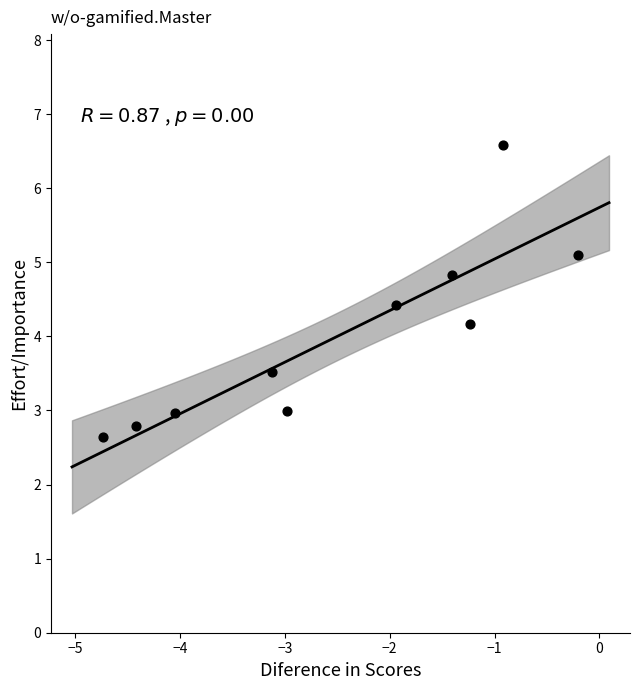

What Y value in the scatter plot is closest to 4?

4.2